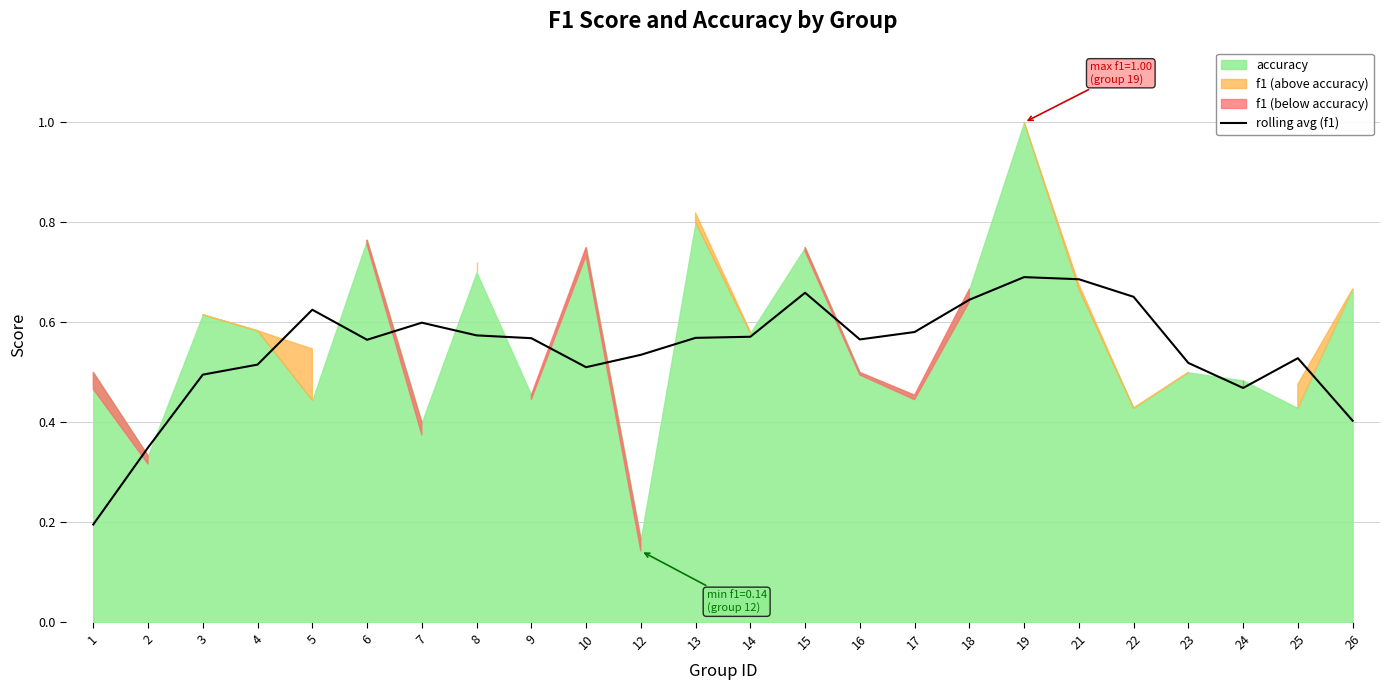

What is the value of the 7th point from the left?

0.6